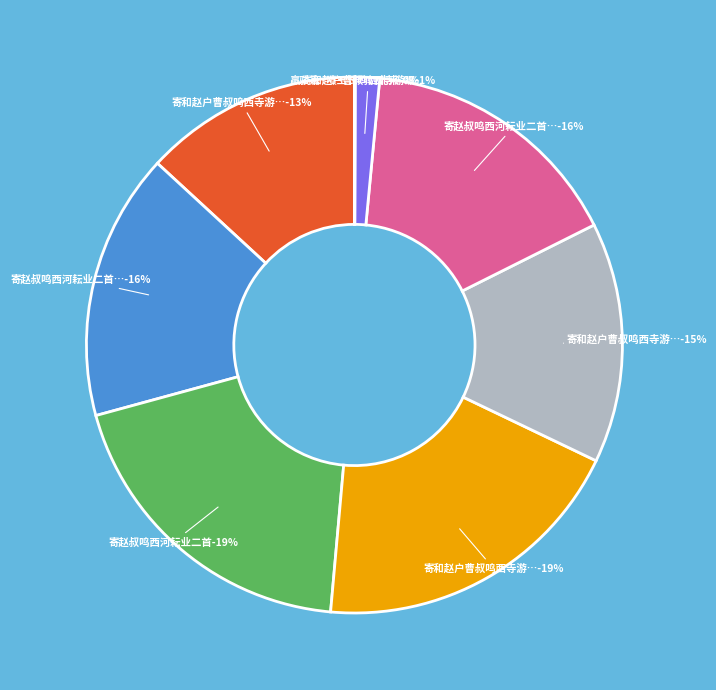

How many slices are in this pie chart?

8